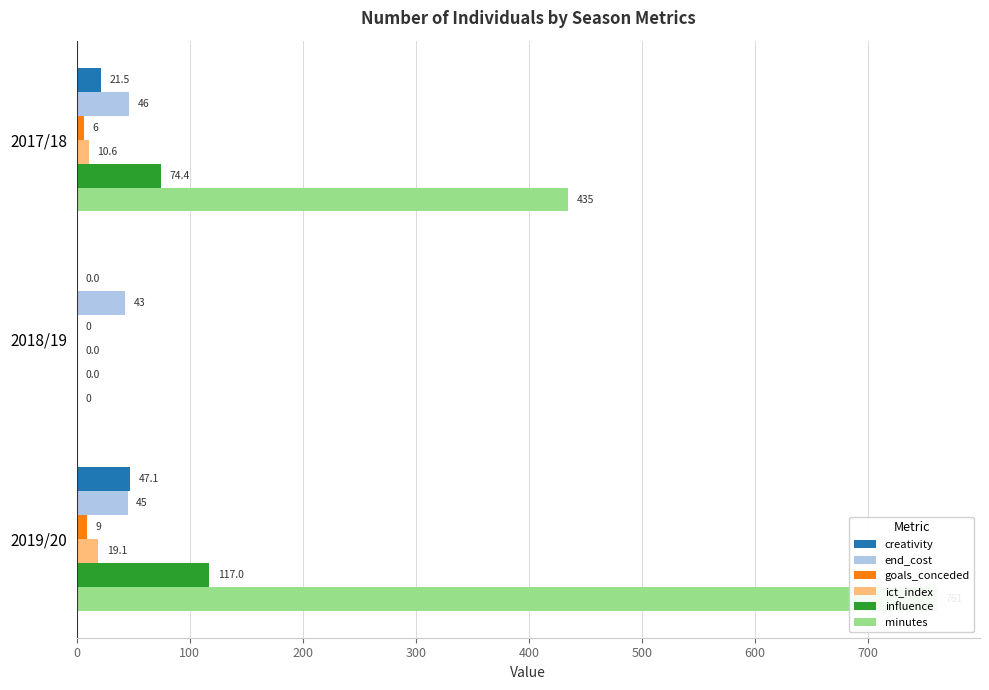

What is the approximate value of influence at 2017/18?

74.4